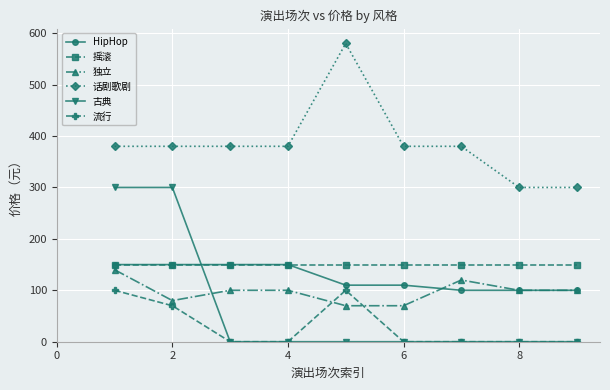

What is the lowest value of the 独立 series?

70